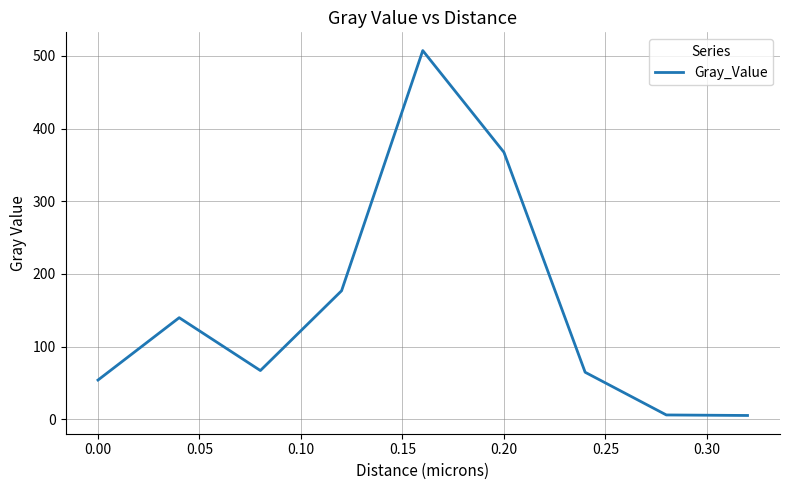

What is the maximum value shown in the chart?

507.4